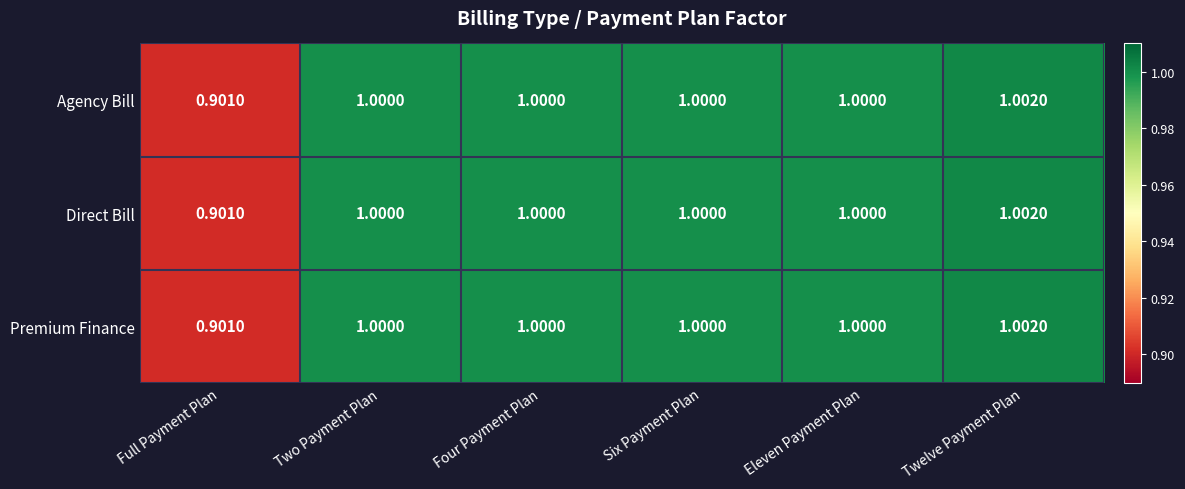

At which category is the sum across all series the highest?

Twelve Payment Plan